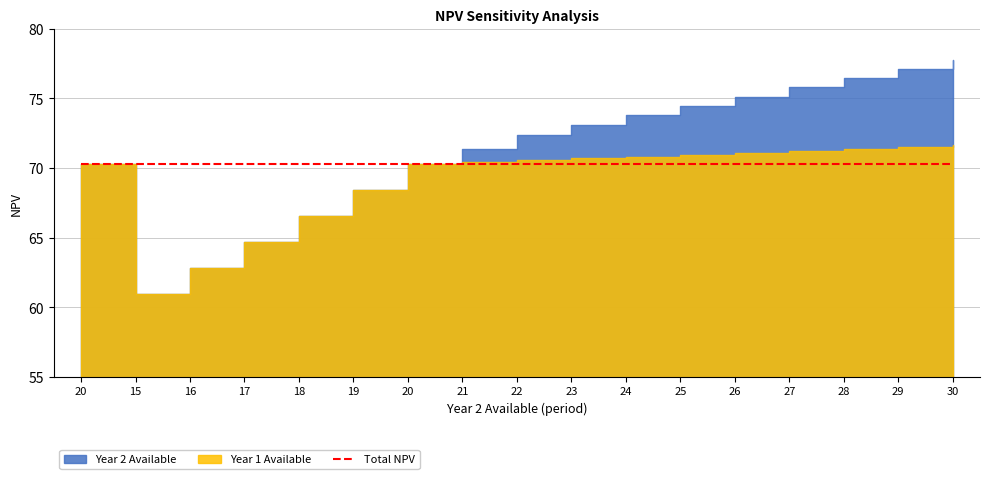

What is the total value across all series at 20?

210.8